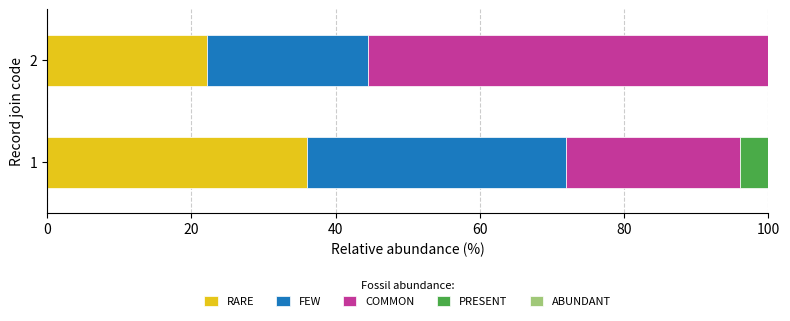

What is the sum of all RARE values?

58.2